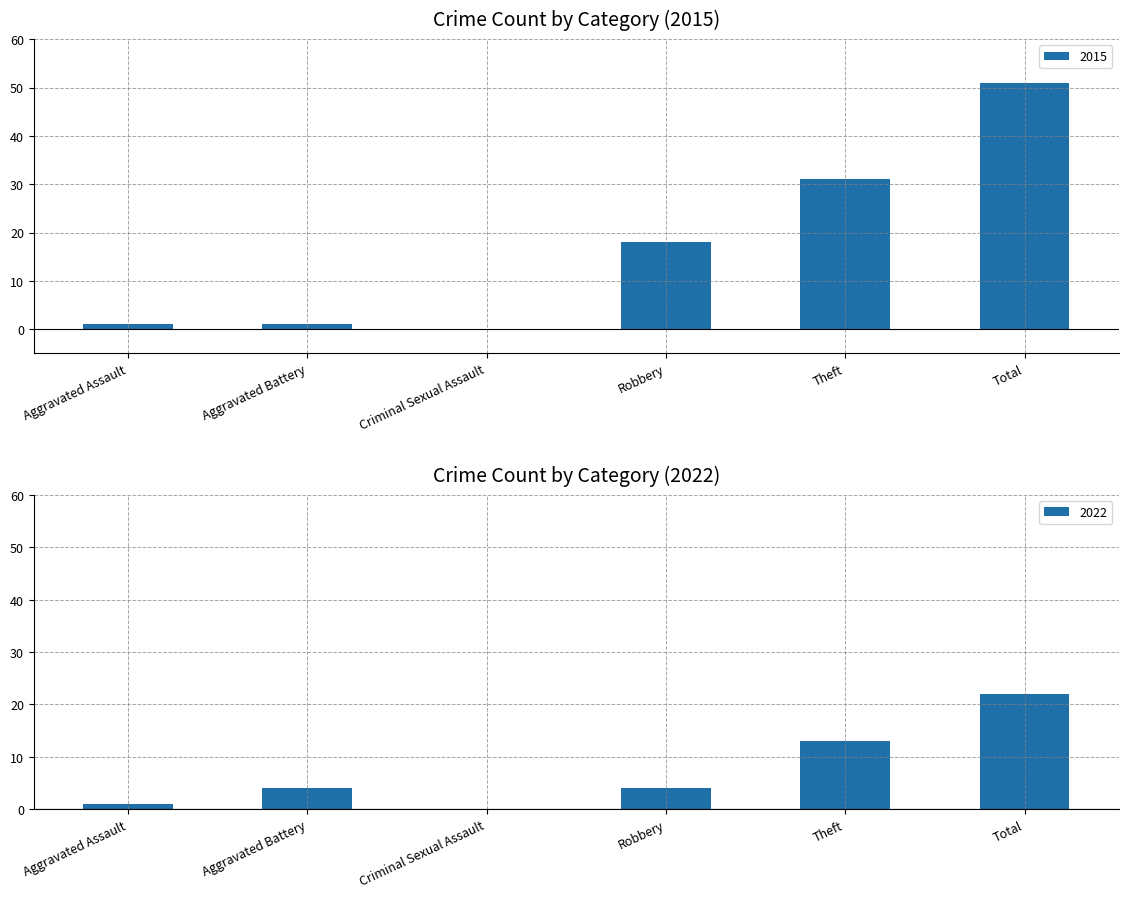

Is it true that 2015 equals 31 at Theft?

True